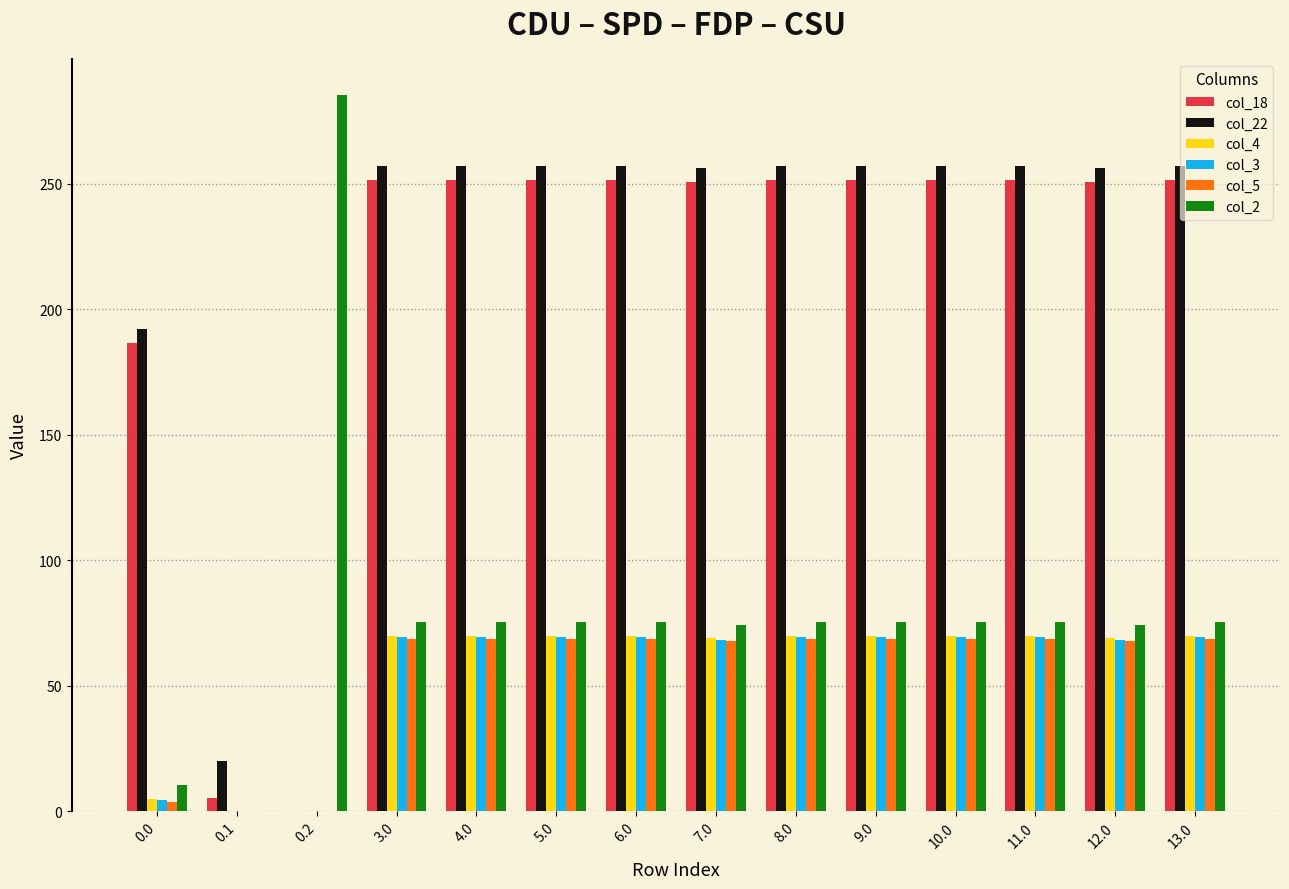

What is the total value across all series at 7.0?

786.3